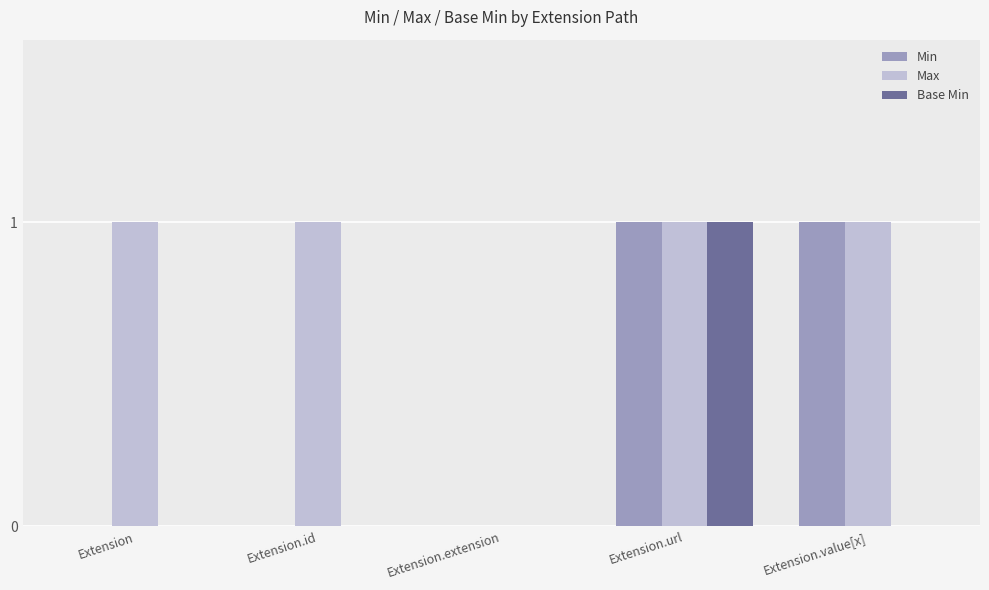

At which category is the sum across all series the highest?

Extension.url